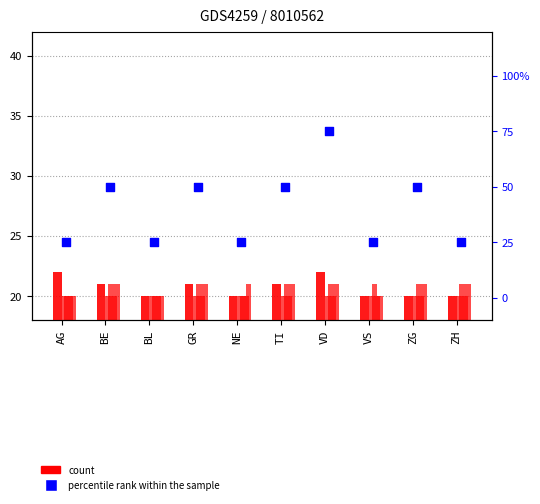

What is the total value across all series at ZG?

70